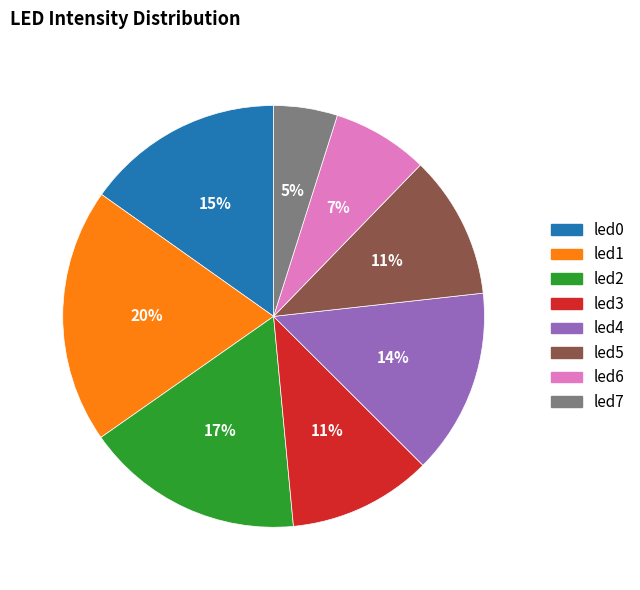

Do led7 and led6 together represent more than half of the pie?

No